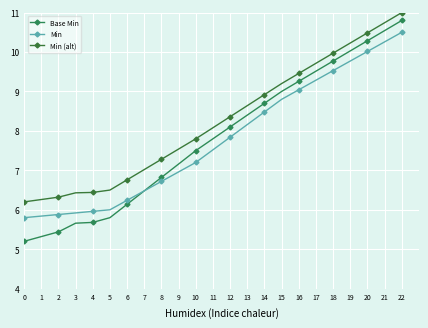

At how many categories does at least one series exceed 9?

8